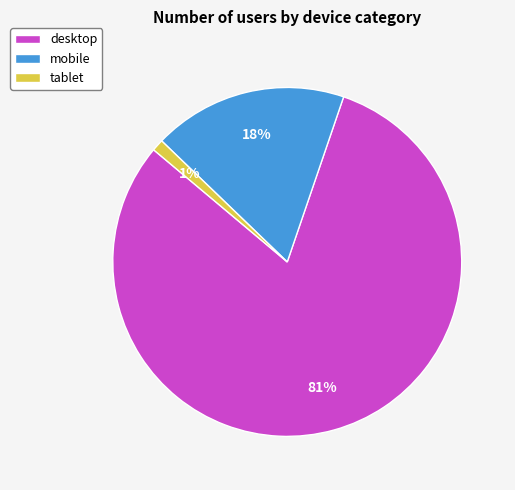

To the nearest percent, what portion does desktop represent?

81%